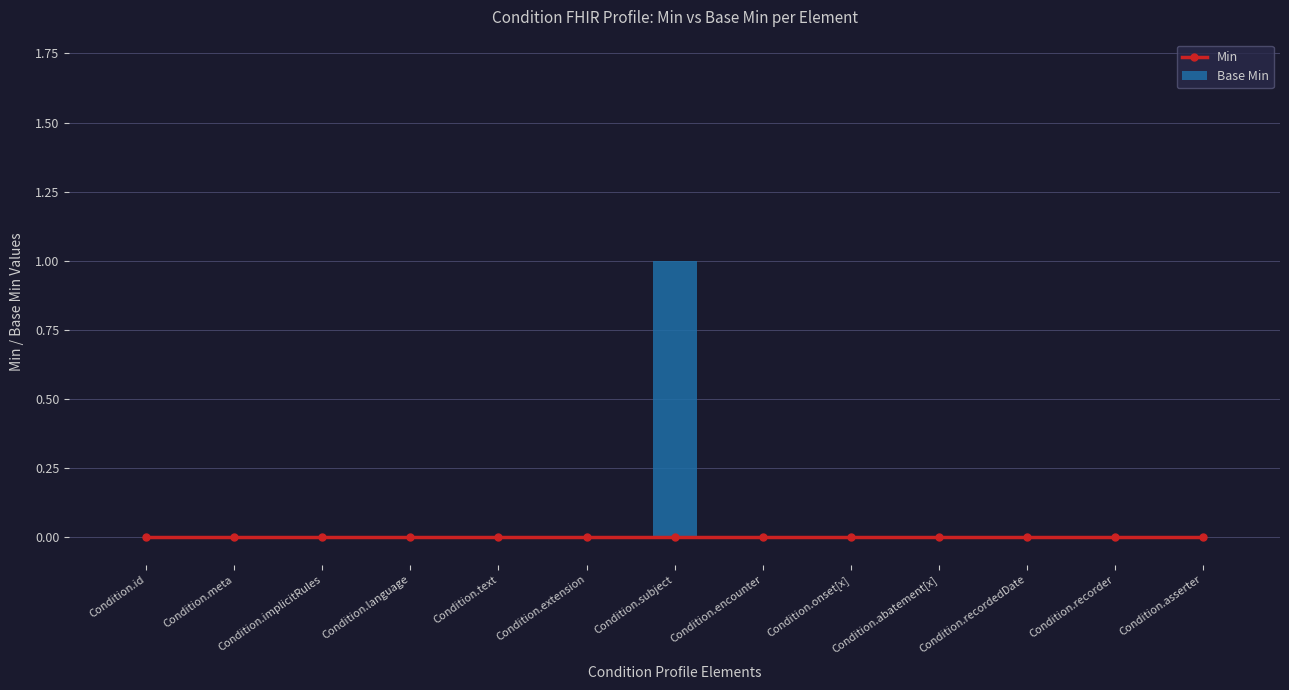

What is the label of the 6th bar from the left?

Condition.extension